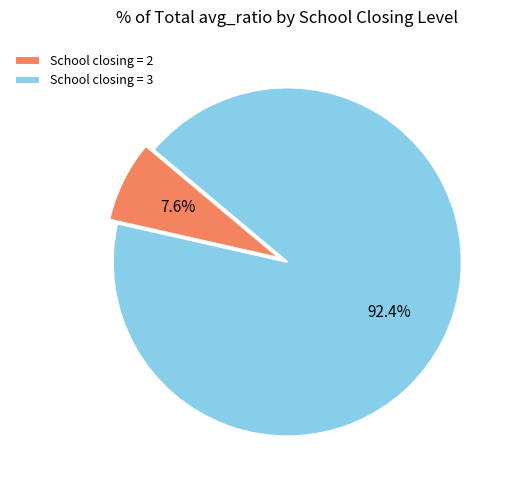

To the nearest percent, what is the average slice percentage?

50%